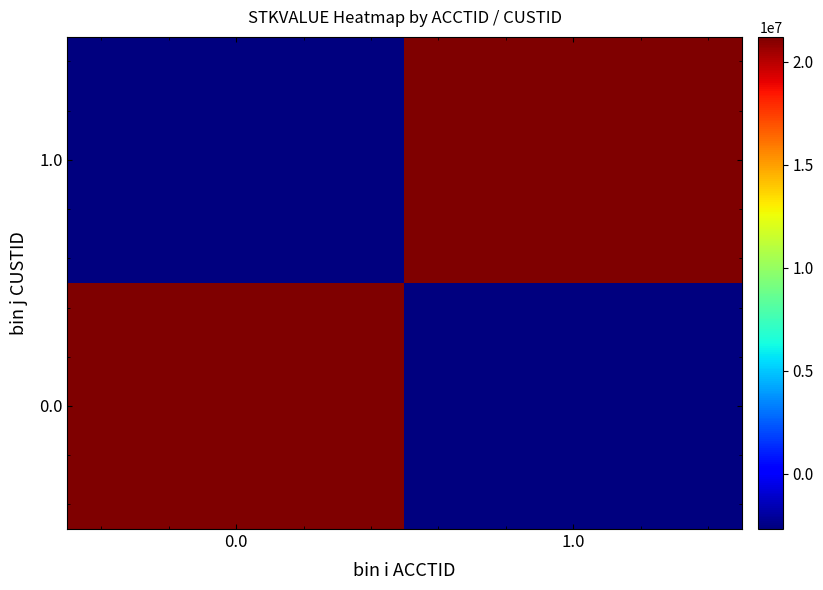

Reading right to left, transcribe all the data shown in this chart.

0.0: 1.0=-2684091.7	0.0=21215163.3
1.0: 1.0=21215163.3	0.0=-2684091.7